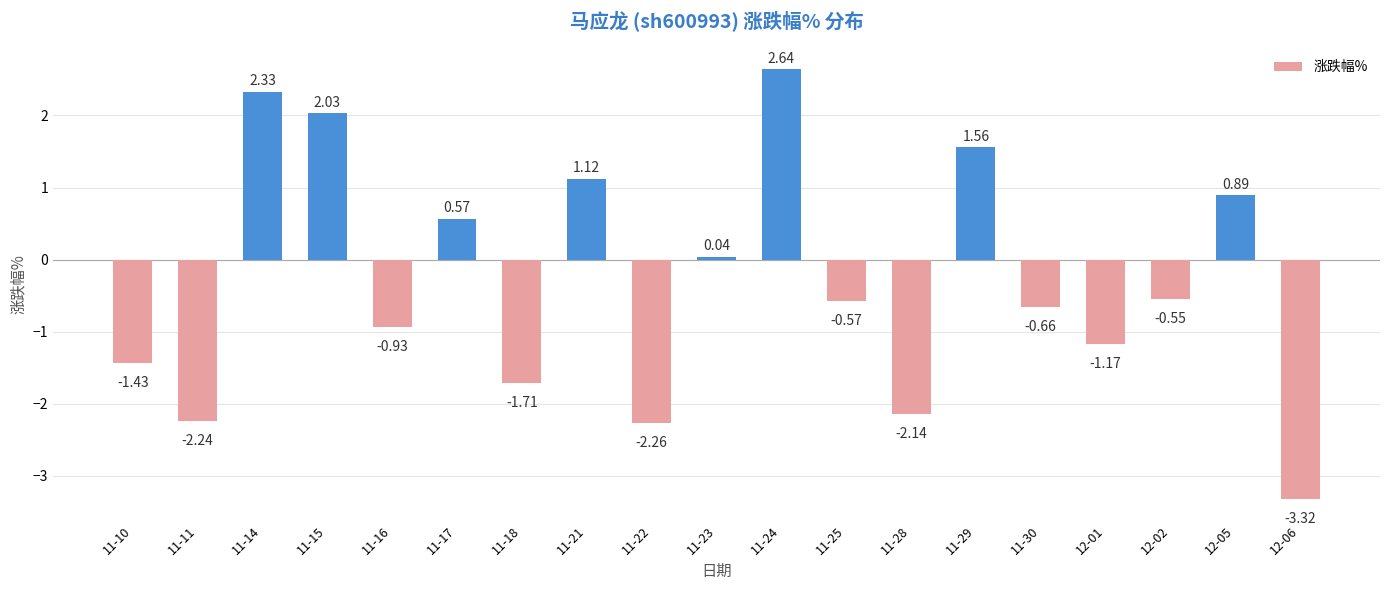

What is the sum of all values?

-5.8